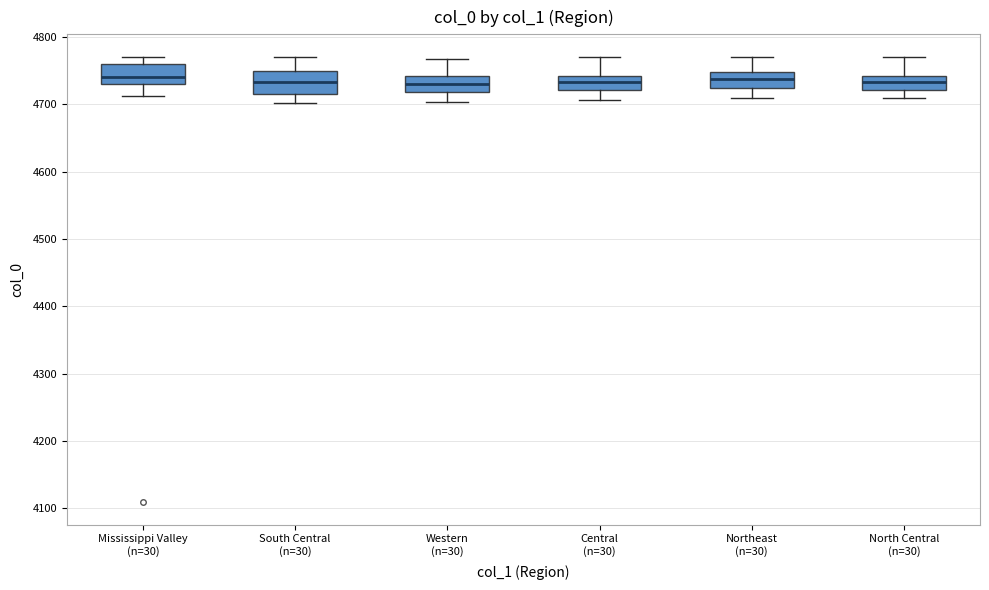

Reading left to right, read every box against the y-axis: the position of its median line, the range the box covers, and the ends of its whiskers. The values are not printed on the chart, so give them approximately, as read against the axis.

Mississippi Valley (n=30): median 4740, box 4730 to 4760, whiskers 4710 to 4770
South Central (n=30): median 4730, box 4710 to 4750, whiskers 4700 to 4770
Western (n=30): median 4730, box 4720 to 4740, whiskers 4700 to 4770
Central (n=30): median 4730, box 4720 to 4740, whiskers 4710 to 4770
Northeast (n=30): median 4740, box 4730 to 4750, whiskers 4710 to 4770
North Central (n=30): median 4730, box 4720 to 4740, whiskers 4710 to 4770